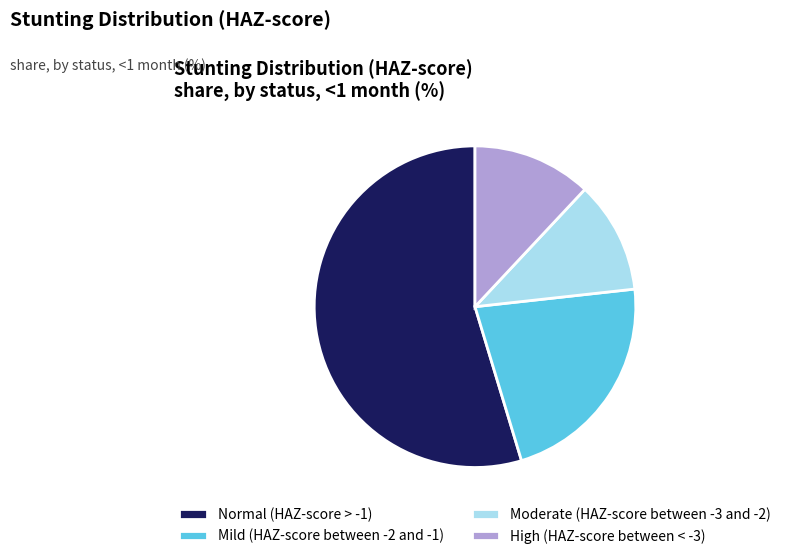

Rank the categories by value from highest to lowest.

Normal (HAZ-score > -1), Mild (HAZ-score between -2 and -1), High (HAZ-score between < -3), Moderate (HAZ-score between -3 and -2)